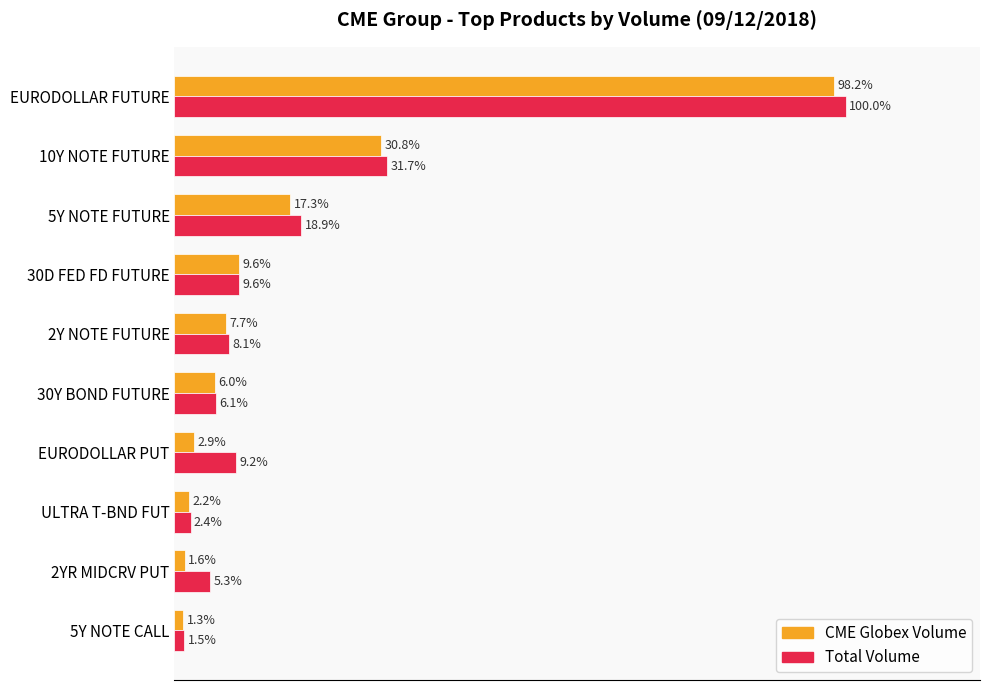

At which label does CME Globex Volume reach its peak?

EURODOLLAR FUTURE